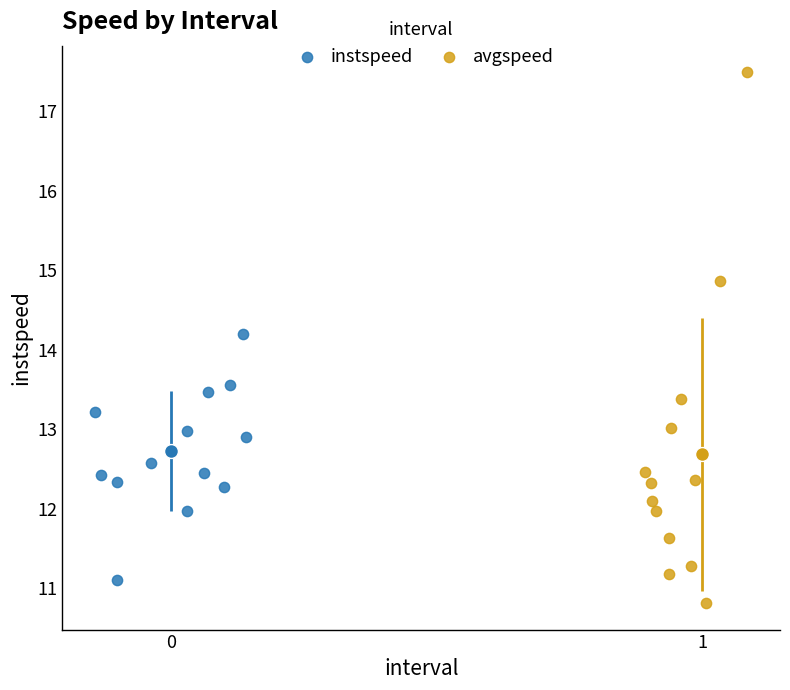

Which series contains the lowest Y value?

avgspeed